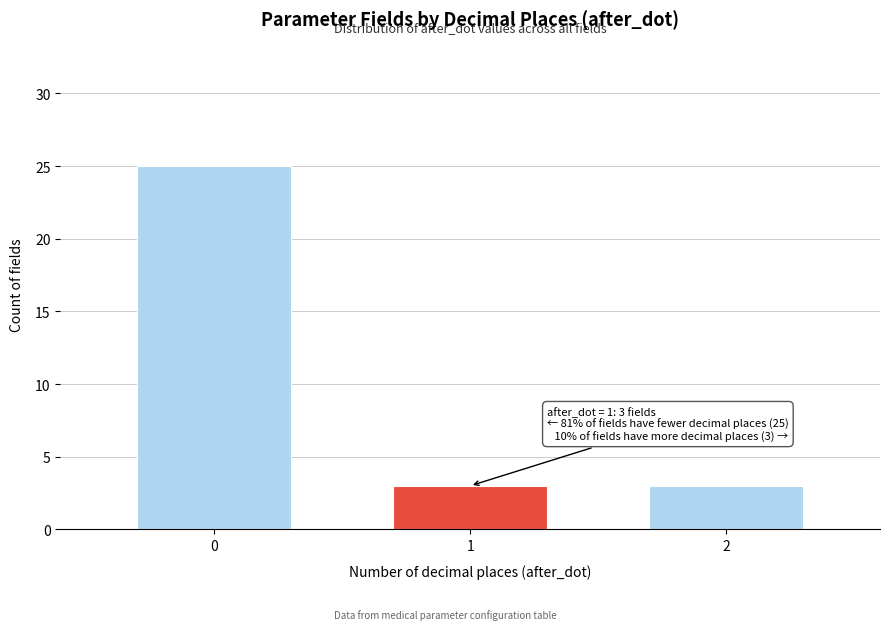

Reading left to right, what are all the values shown in this chart?

25	3	3